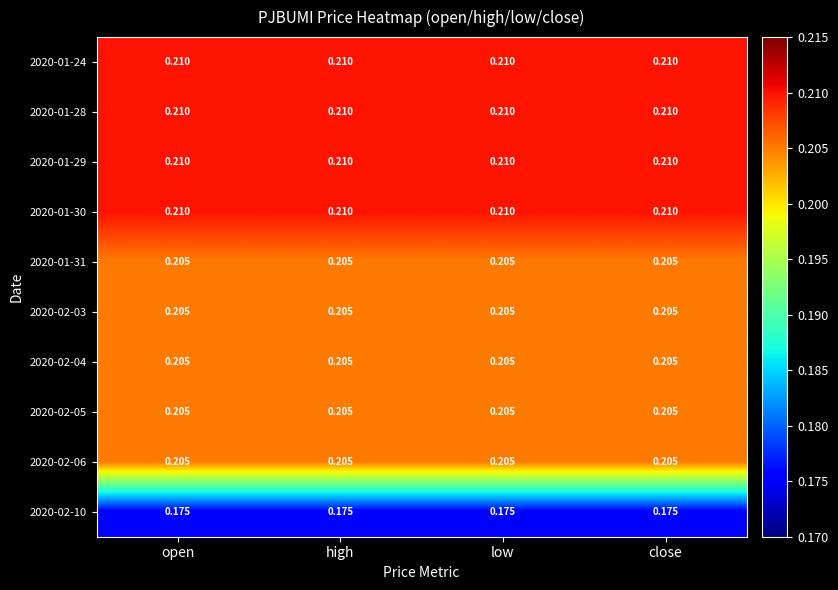

Which label corresponds to the largest value in the chart?

open